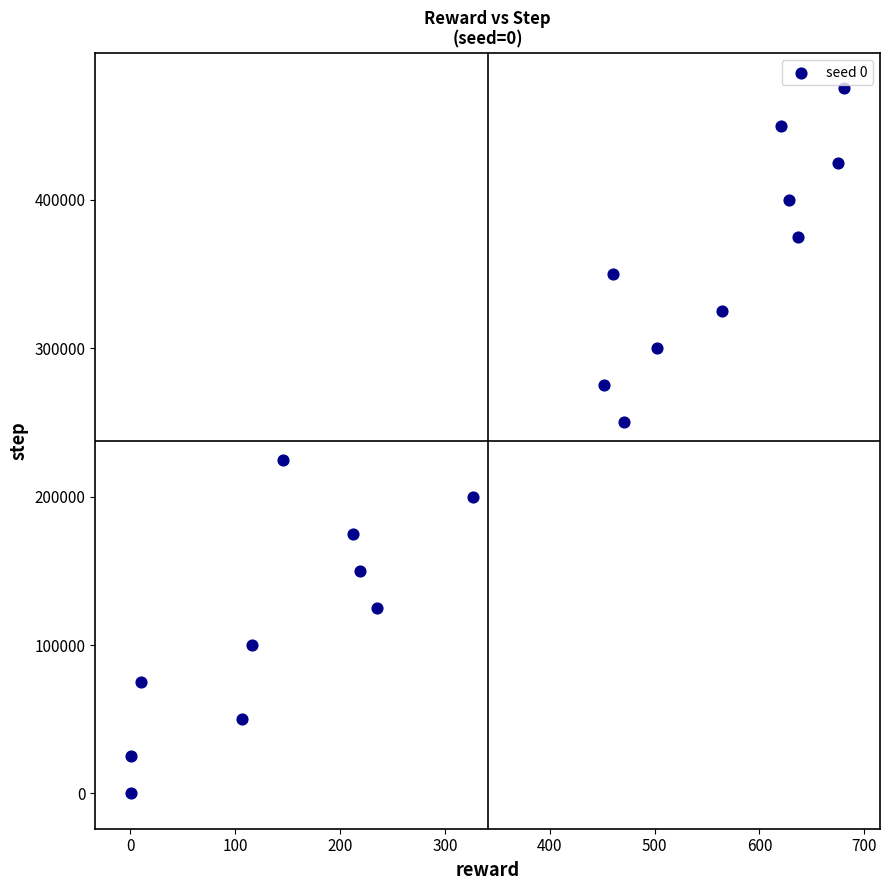

What is the range of Y values (max minus min)?

475000